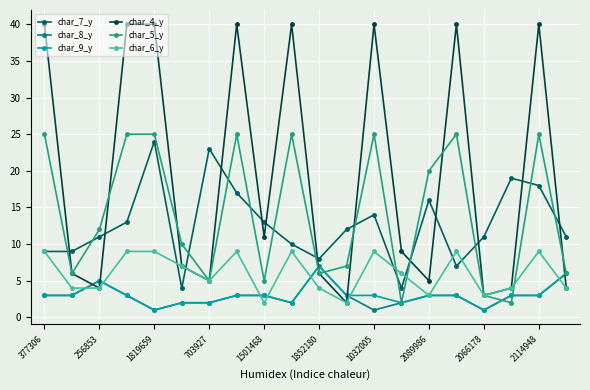

Which series has the widest spread of values?

char_4_y